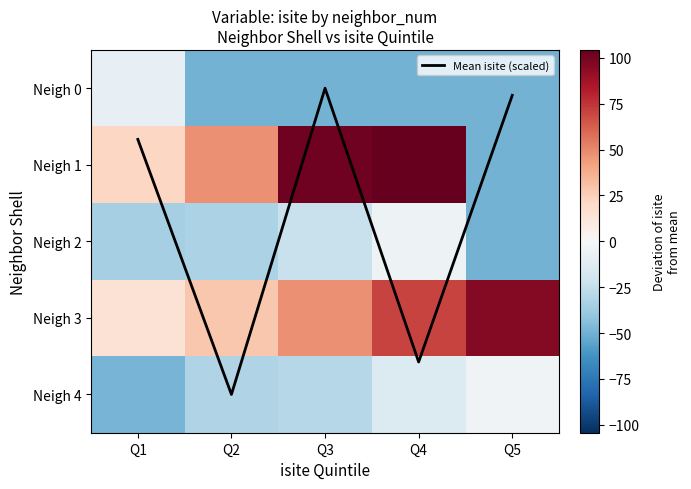

Rank the series at Q2 from lowest to highest value.

Neigh 0, Neigh 2, Neigh 4, Mean isite (scaled), Neigh 3, Neigh 1